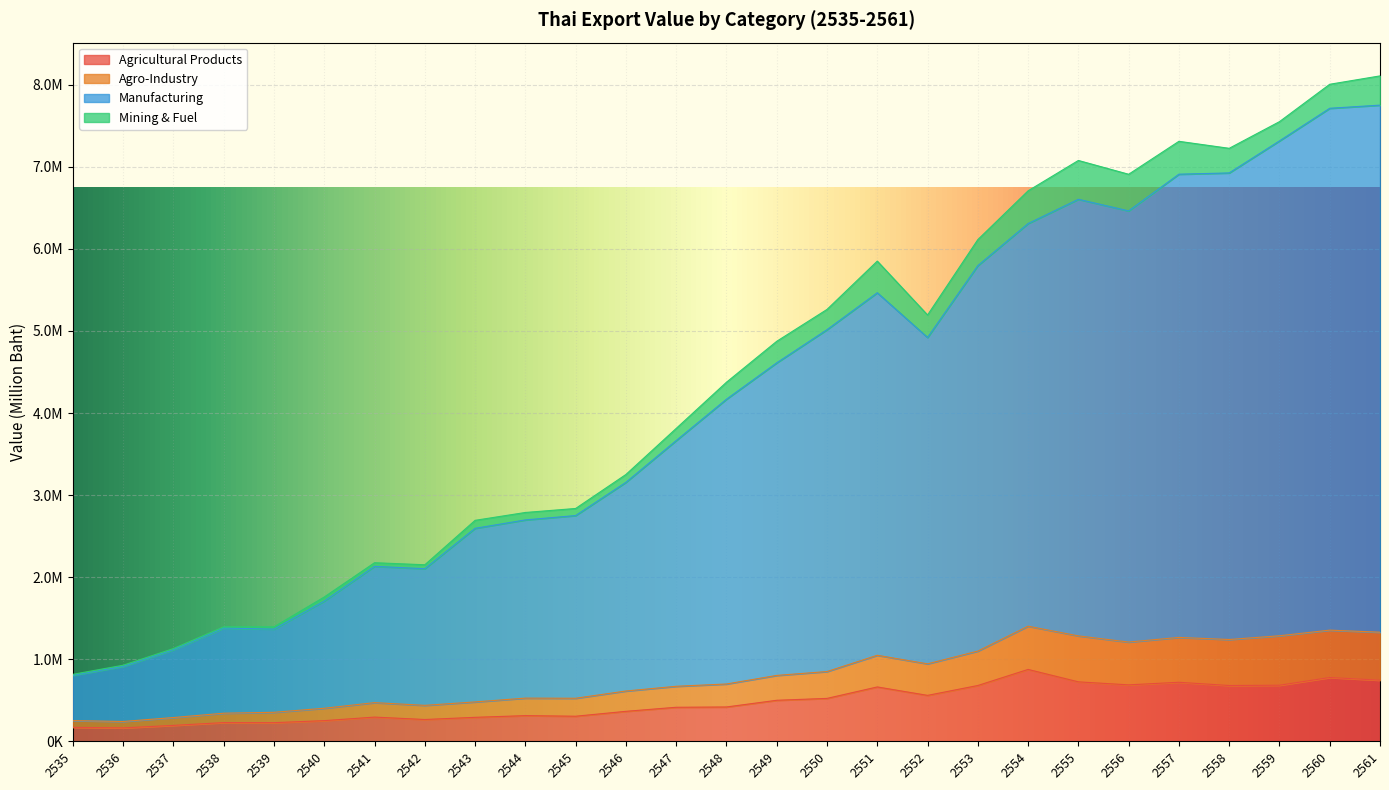

What is the value of the Manufacturing point at the 16th from the left?

5015612.1